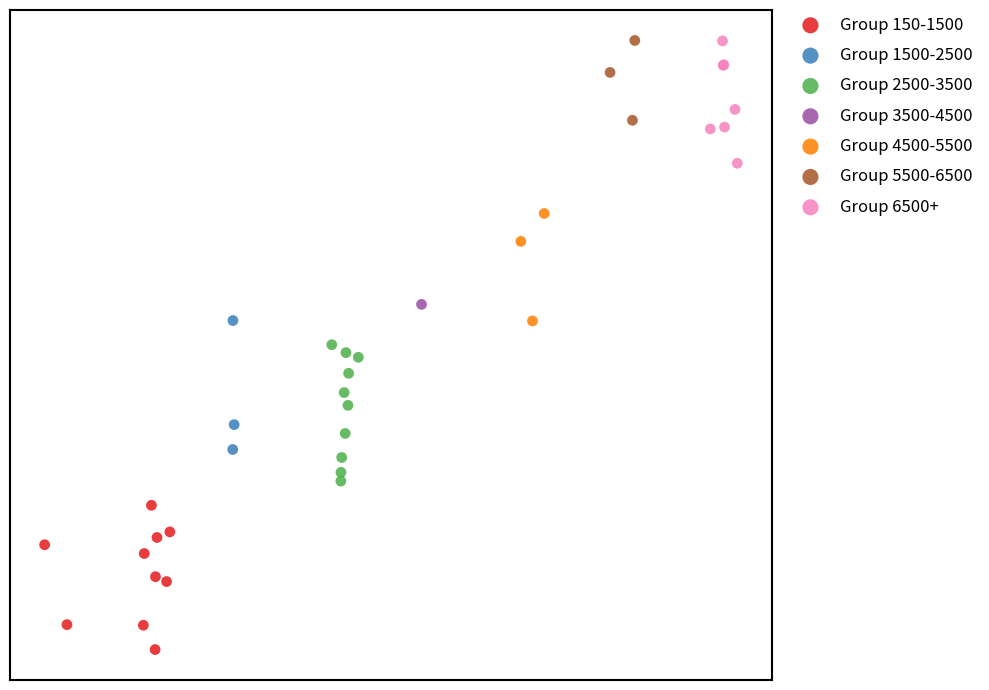

Which series contains the lowest Y value?

Group 150-1500